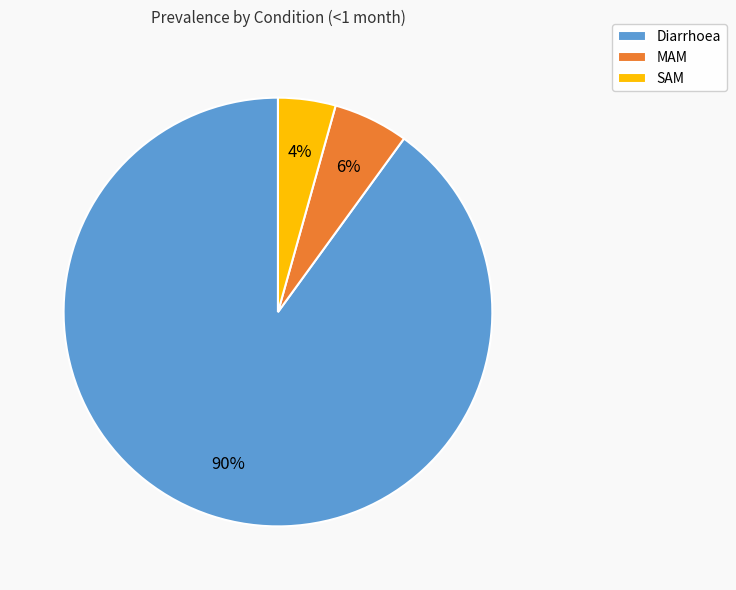

To the nearest percent, what portion does MAM represent?

6%